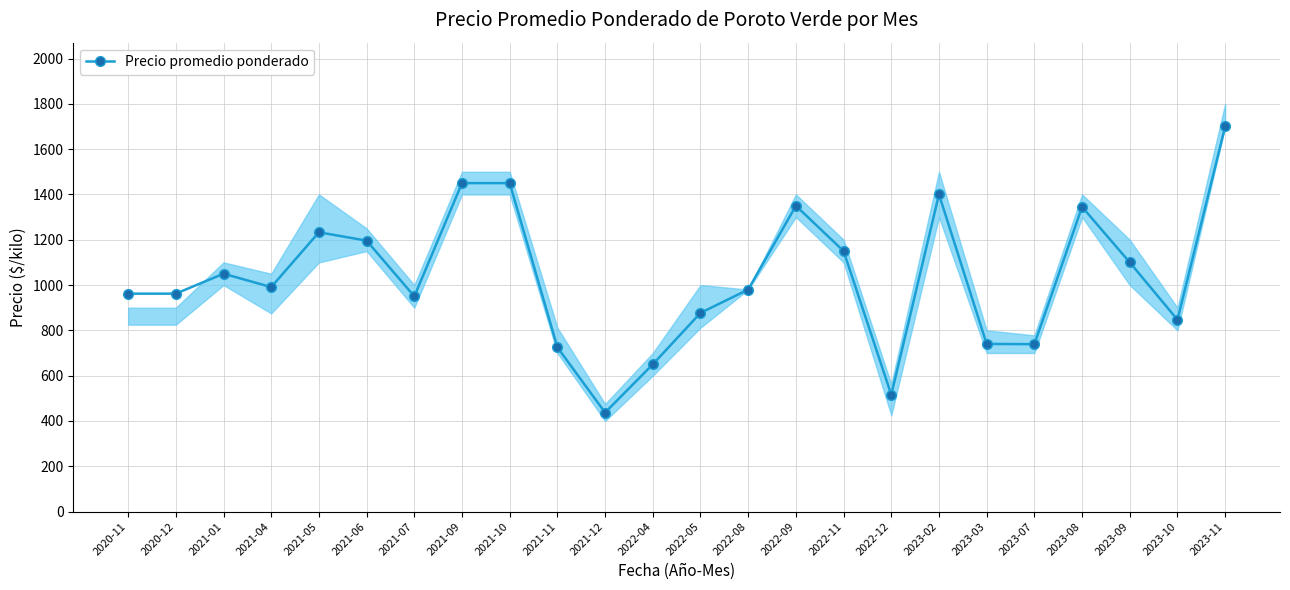

Where is the data nearest to the value 1068?

2021-01